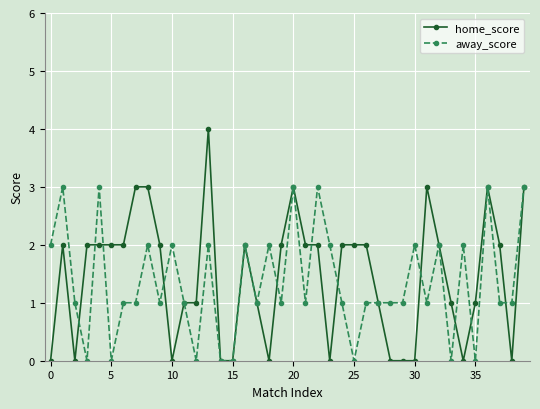

Which series has the widest spread of values?

home_score